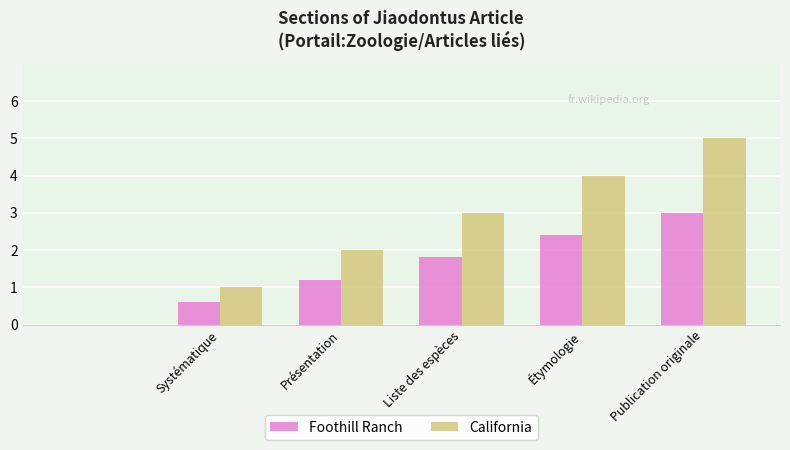

What is the highest value of the Foothill Ranch series?

3.0